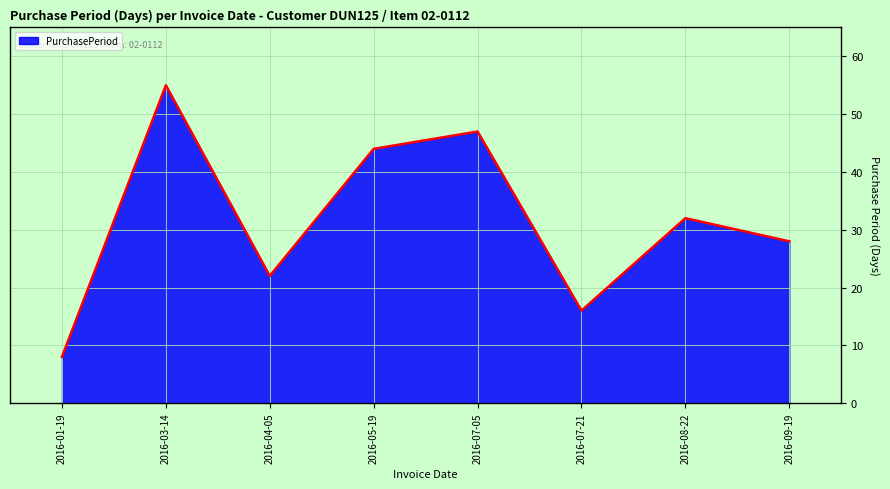

Rank the categories by value from highest to lowest.

2016-03-14, 2016-07-05, 2016-05-19, 2016-08-22, 2016-09-19, 2016-04-05, 2016-07-21, 2016-01-19